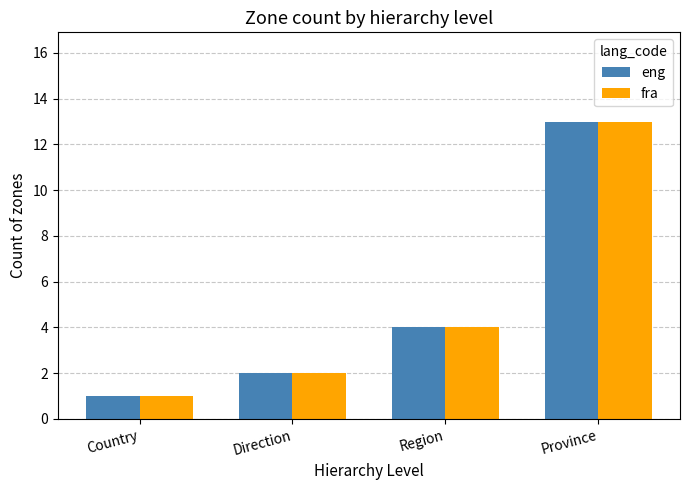

What is the total value across all series at Region?

8